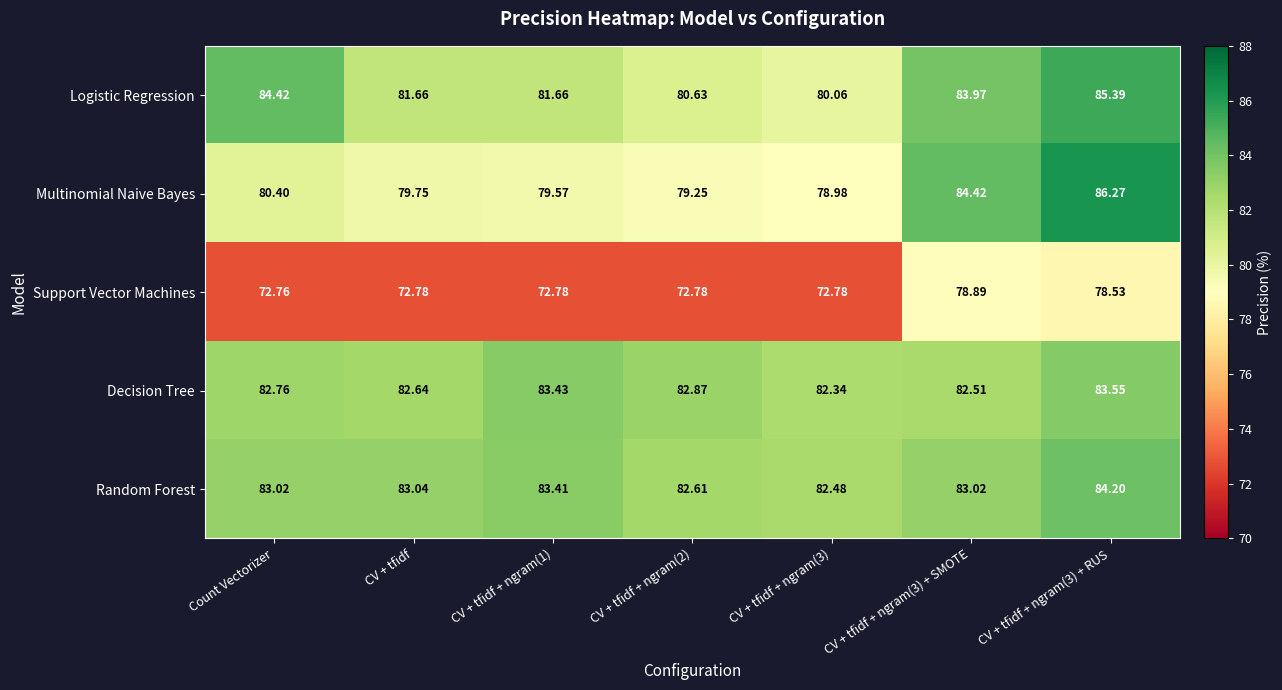

Which series changed the most between Count Vectorizer and CV + tfidf + ngram(2)?

Logistic Regression